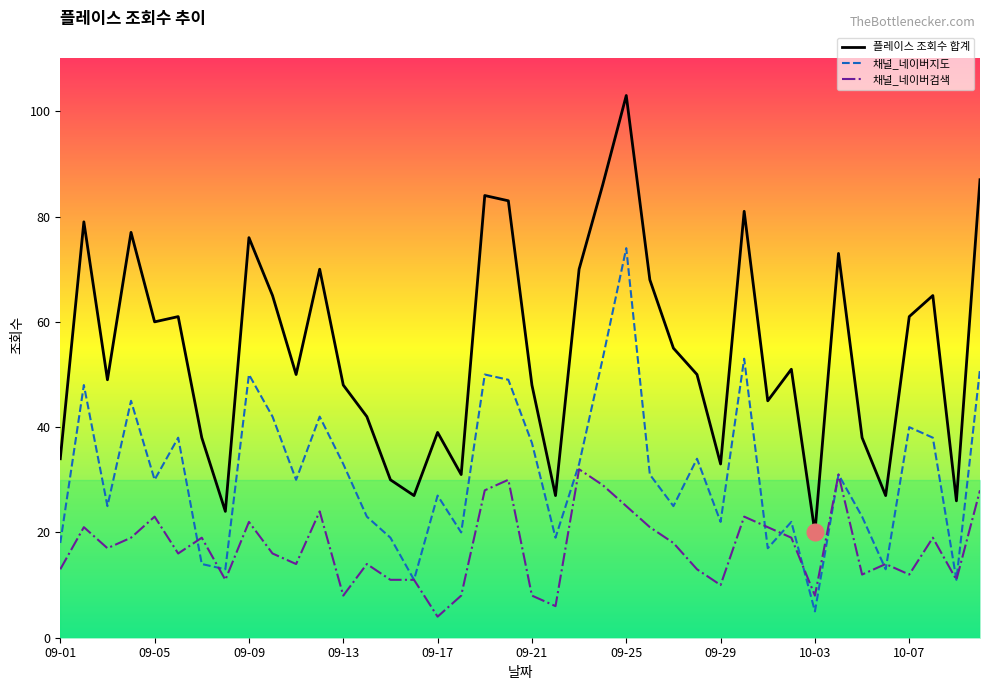

Reading left to right, list all the values displayed in this chart.

플레이스 조회수 합계: 34	79	49	77	60	61	38	24	76	65	50	70	48	42	30	27	39	31	84	83	48	27	70	86	103	68	55	50	33	81	45	51	20	73	38	27	61	65	26	87
채널_네이버지도: 18	48	25	45	30	38	14	13	50	42	30	42	33	23	19	11	27	20	50	49	37	19	33	53	74	31	25	34	22	53	17	22	5	31	23	13	40	38	11	51
채널_네이버검색: 13	21	17	19	23	16	19	11	22	16	14	24	8	14	11	11	4	8	28	30	8	6	32	29	25	21	18	13	10	23	21	19	8	31	12	14	12	19	11	28